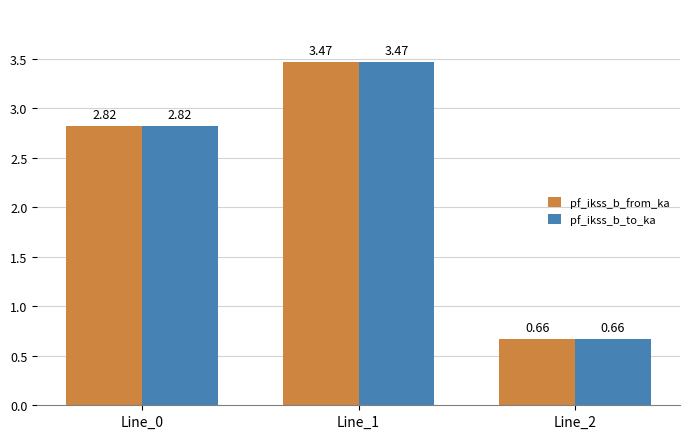

Rank the categories by pf_ikss_b_from_ka value from highest to lowest.

Line_1, Line_0, Line_2